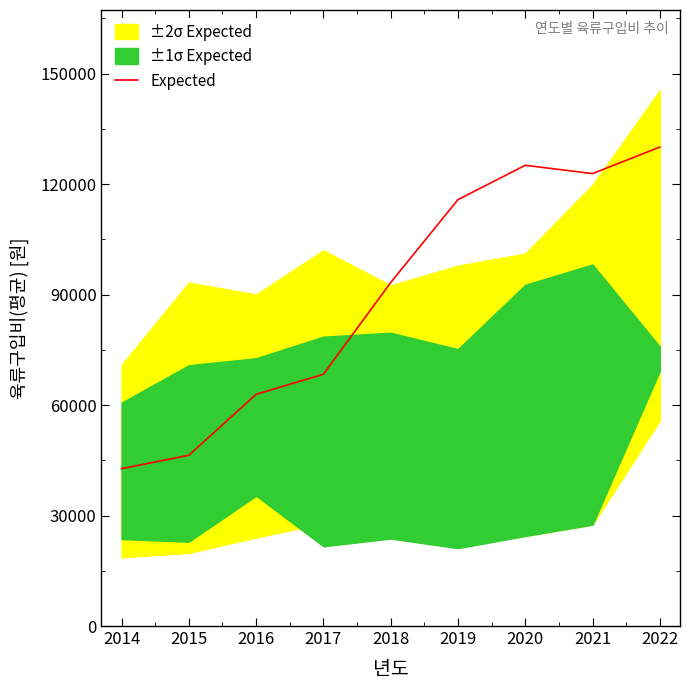

The value of Expected at 2021 is 53192. True or false?

False